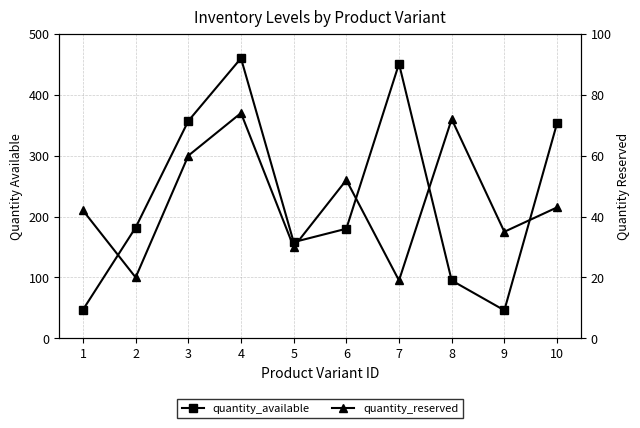

What is the difference between the maximum and second lowest values in the quantity_available series?

413